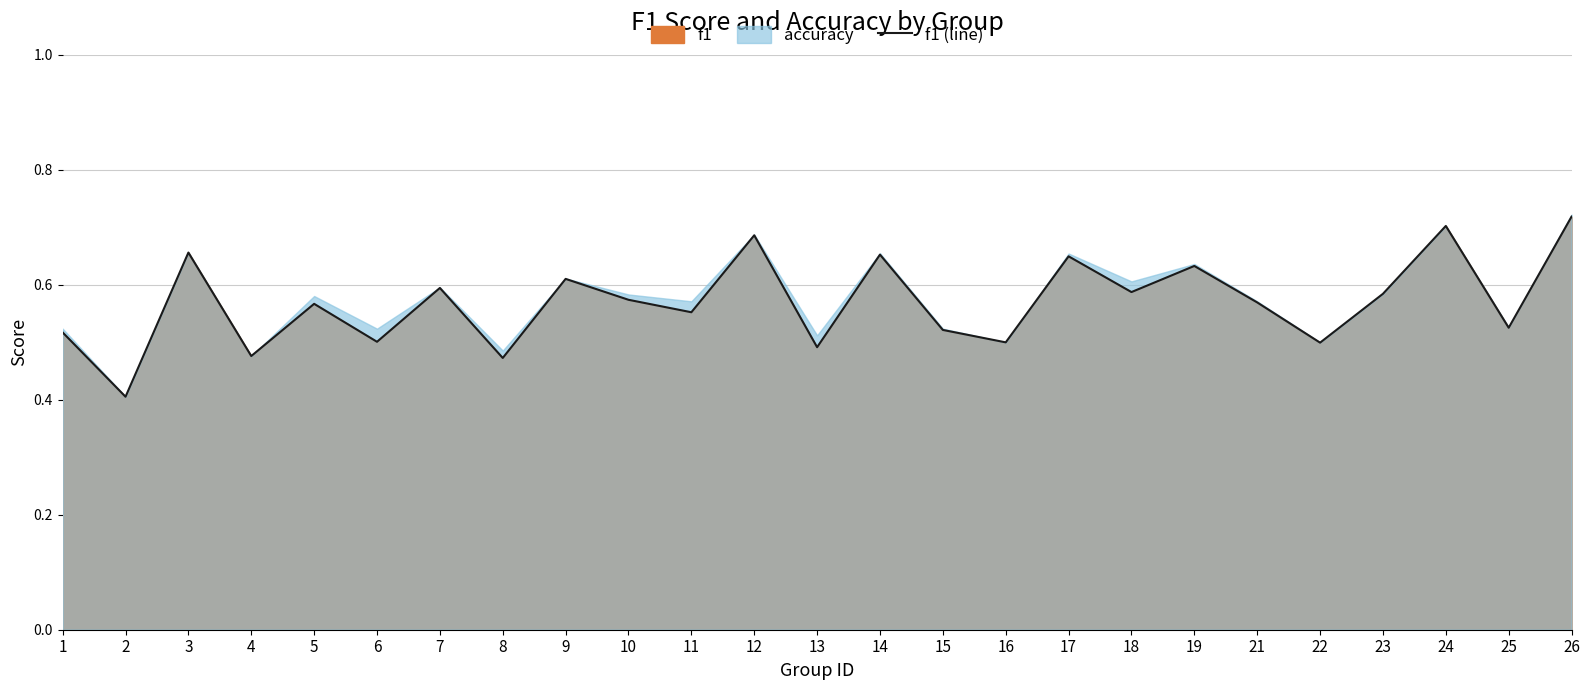

Reading right to left, transcribe all the data shown in this chart.

26=0.7	25=0.5	24=0.7	23=0.6	22=0.5	21=0.6	19=0.6	18=0.6	17=0.6	16=0.5	15=0.5	14=0.7	13=0.5	12=0.7	11=0.6	10=0.6	9=0.6	8=0.5	7=0.6	6=0.5	5=0.6	4=0.5	3=0.7	2=0.4	1=0.5